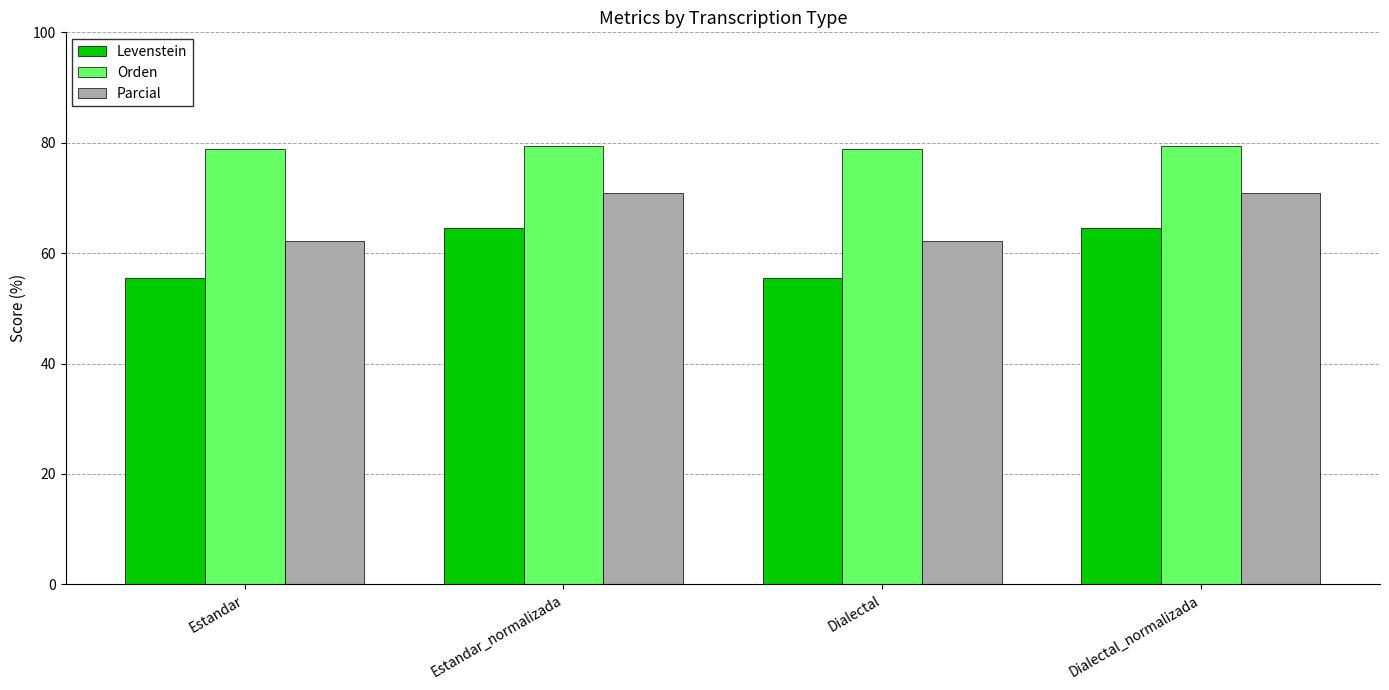

What is the sum of the Levenstein values at Dialectal_normalizada and Dialectal?

120.1